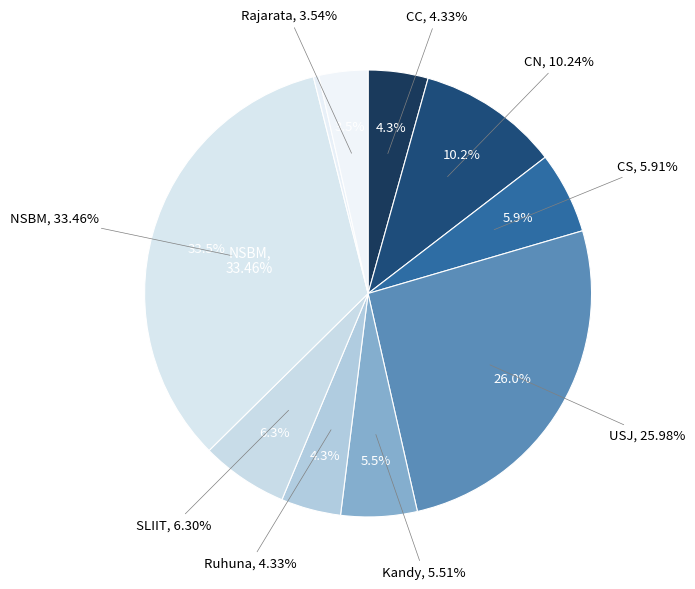

Do CS and CN together represent more than half of the pie?

No